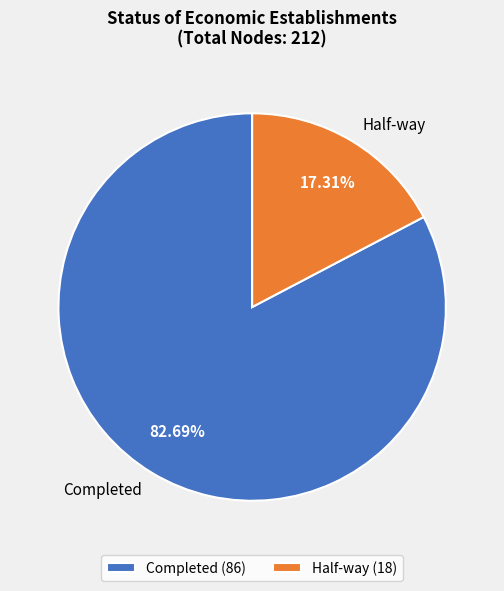

Is it true that Completed is 94% of the pie?

False